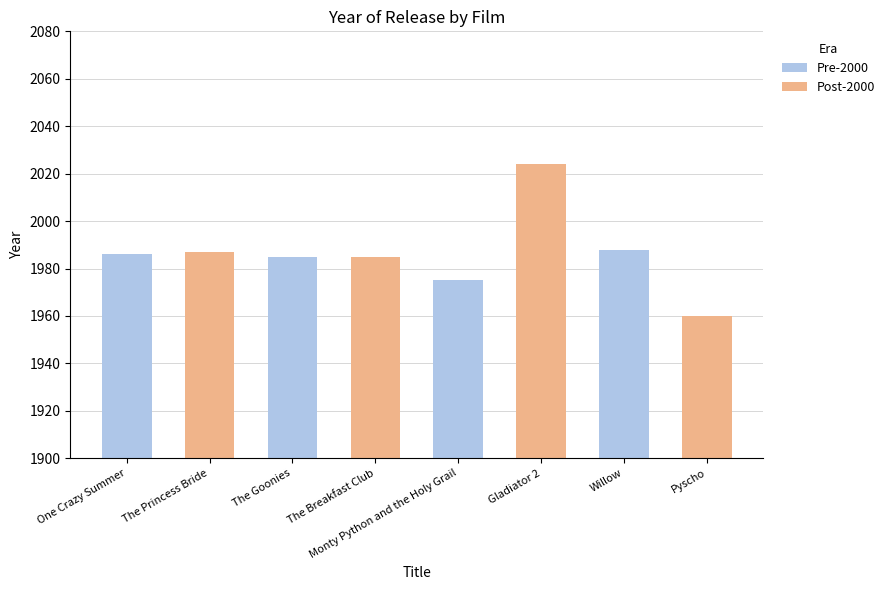

The chart shows a value of 1975 at Monty Python and the Holy Grail. True or false?

True